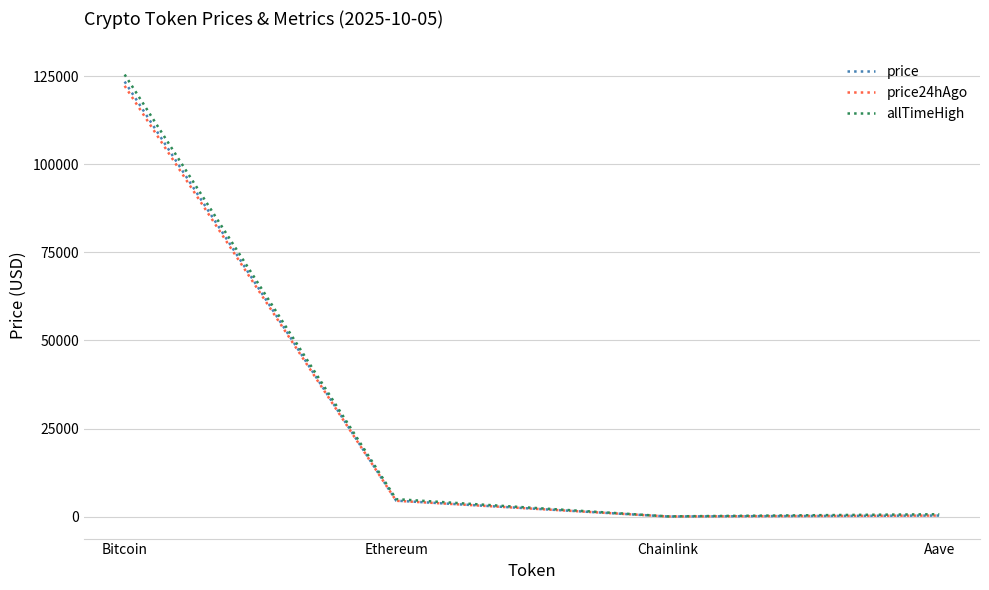

Where is the first local minimum for allTimeHigh?

Chainlink